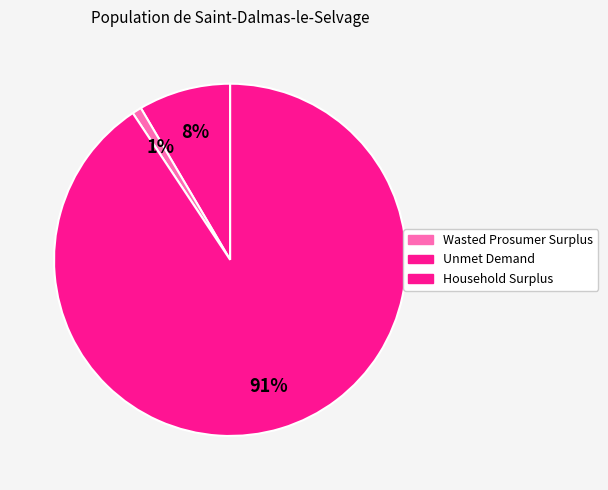

Does any single category account for the majority?

Yes